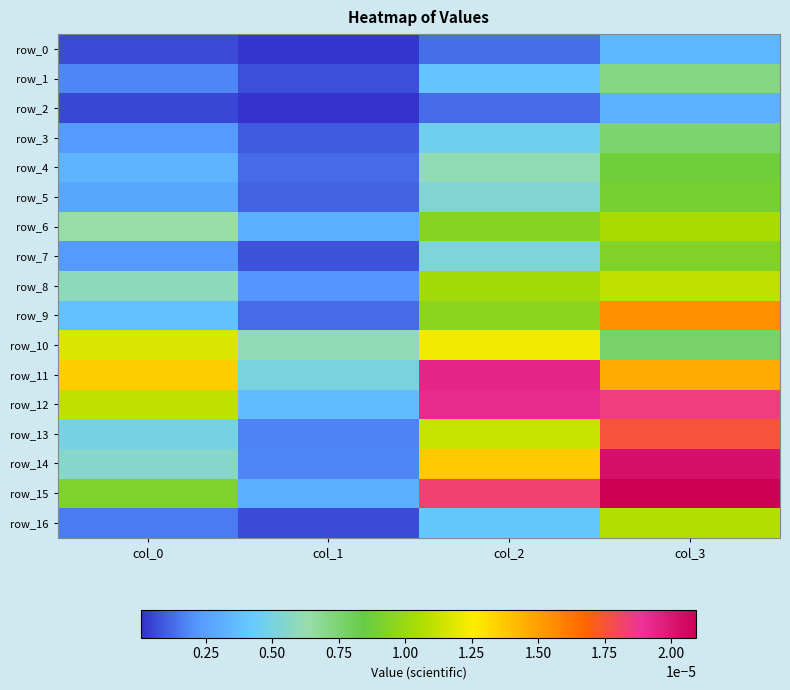

Where is row_16 nearest to the value 0?

col_1